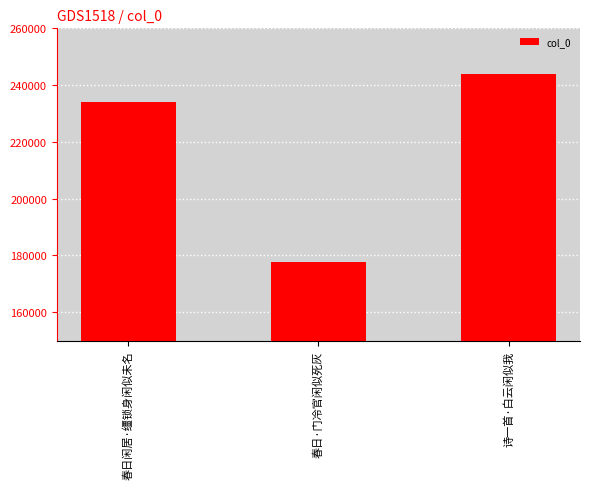

What is the difference between the maximum and second lowest values?

9976